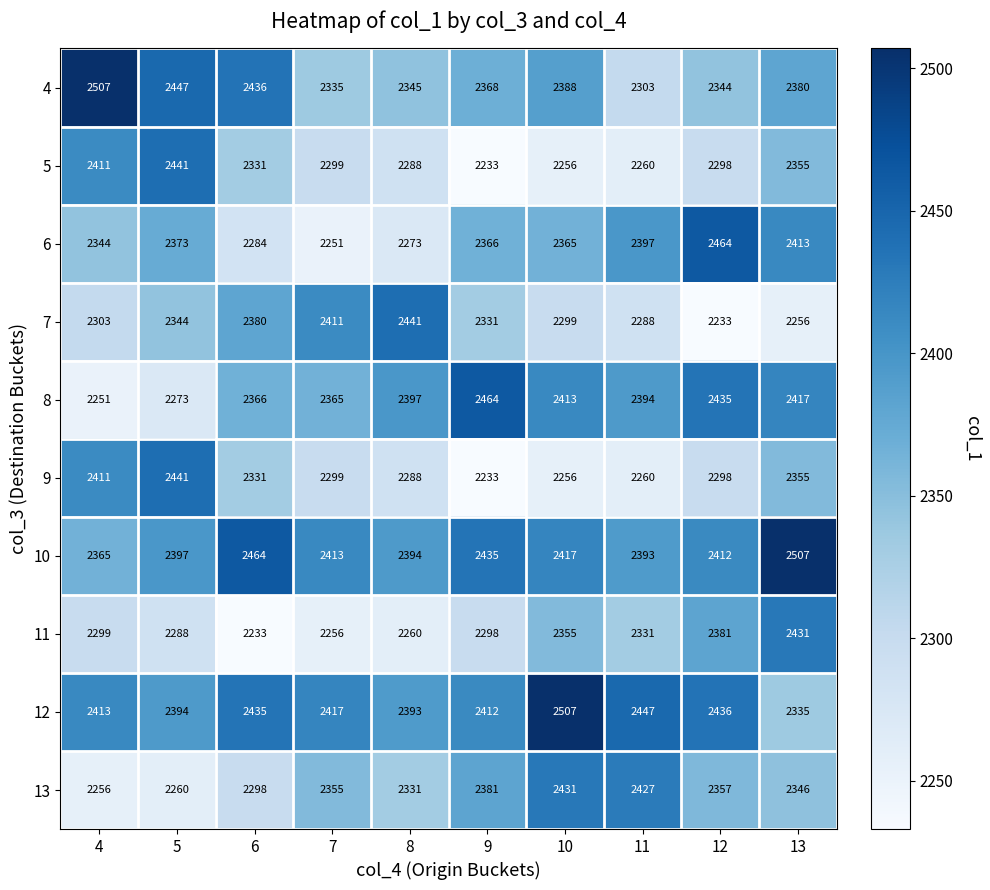

Where is 5 nearest to the value 2337?

6